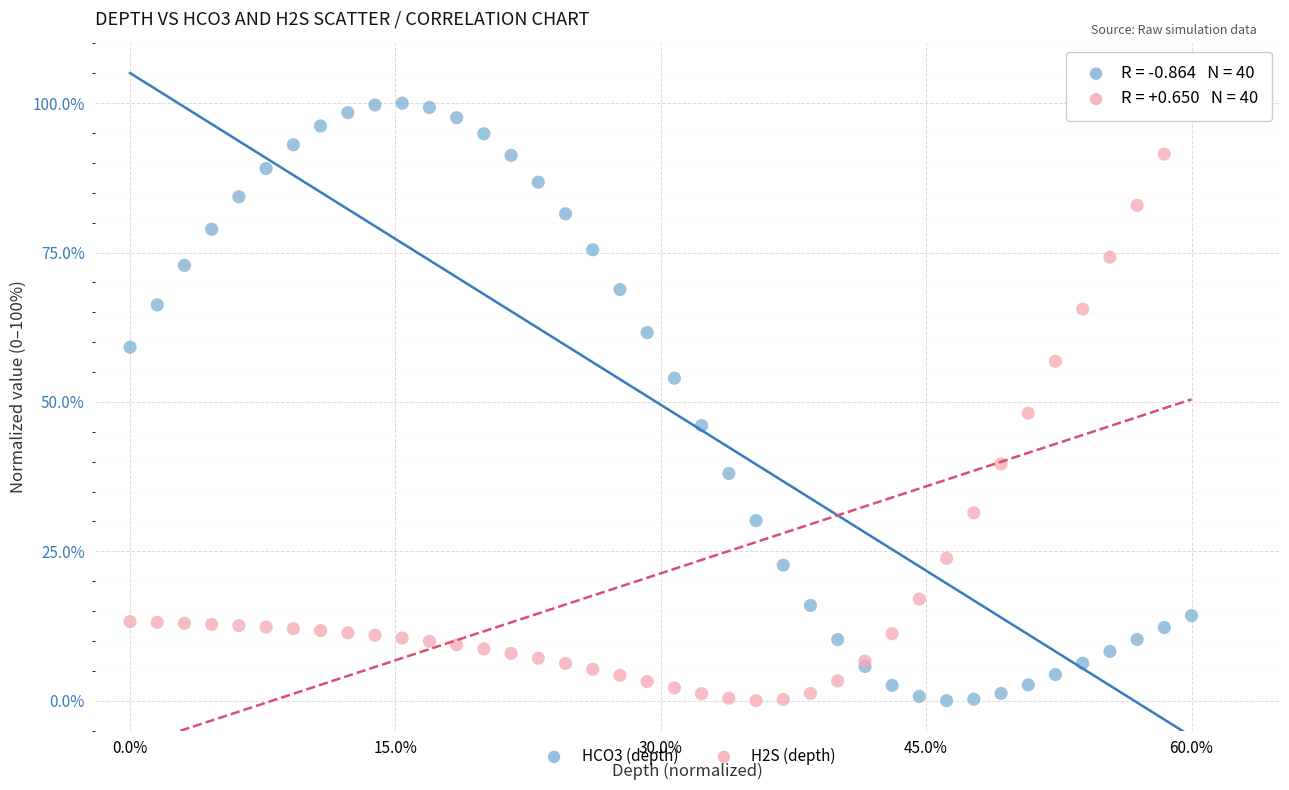

What is the X range (max minus min) for the scatter plot?

60.0